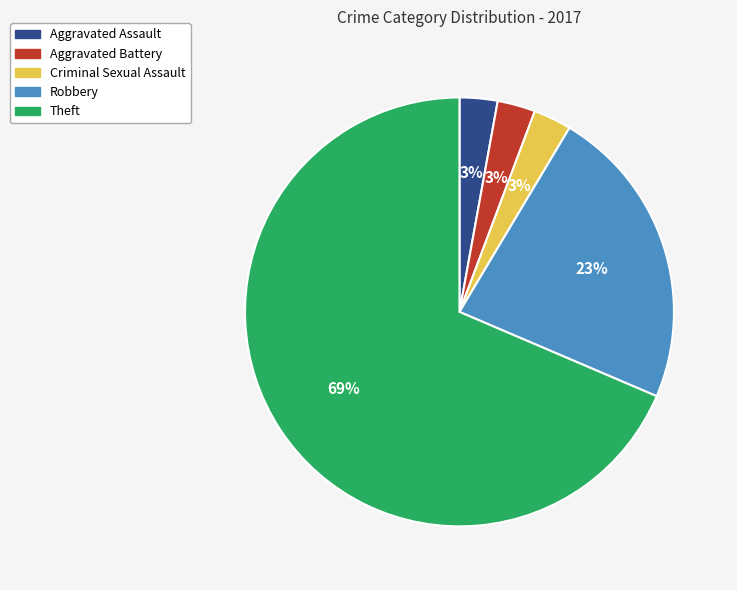

Approximately how many times larger is the value at Theft compared to Robbery?

3.0